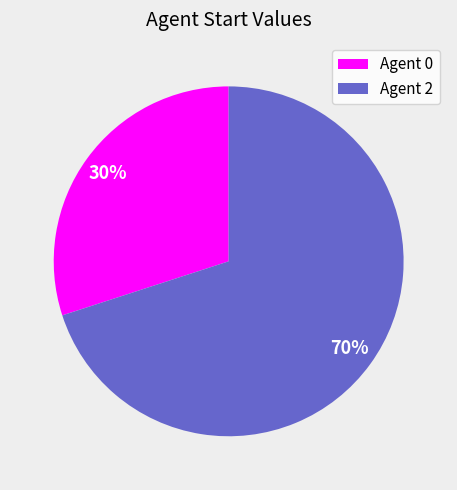

Is the sum of Agent 2 and Agent 0 greater than half?

Yes